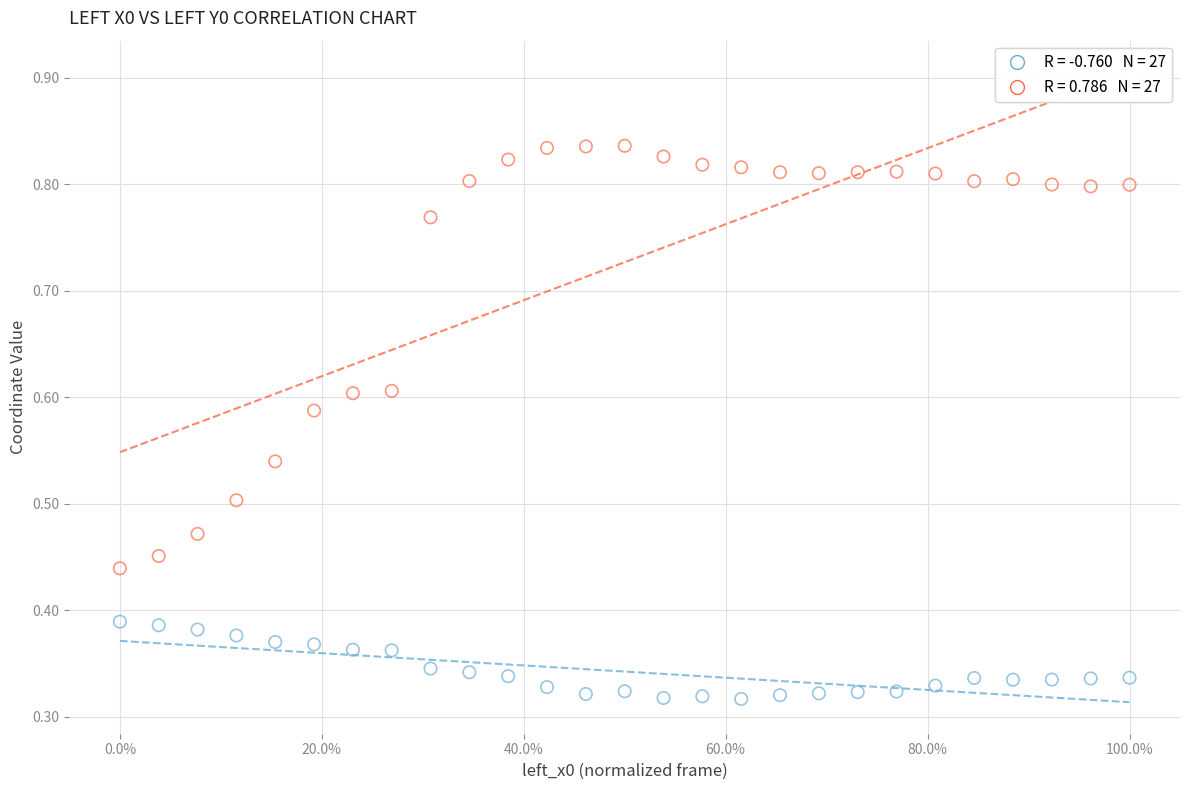

How many points are shown in the scatter plot?

54